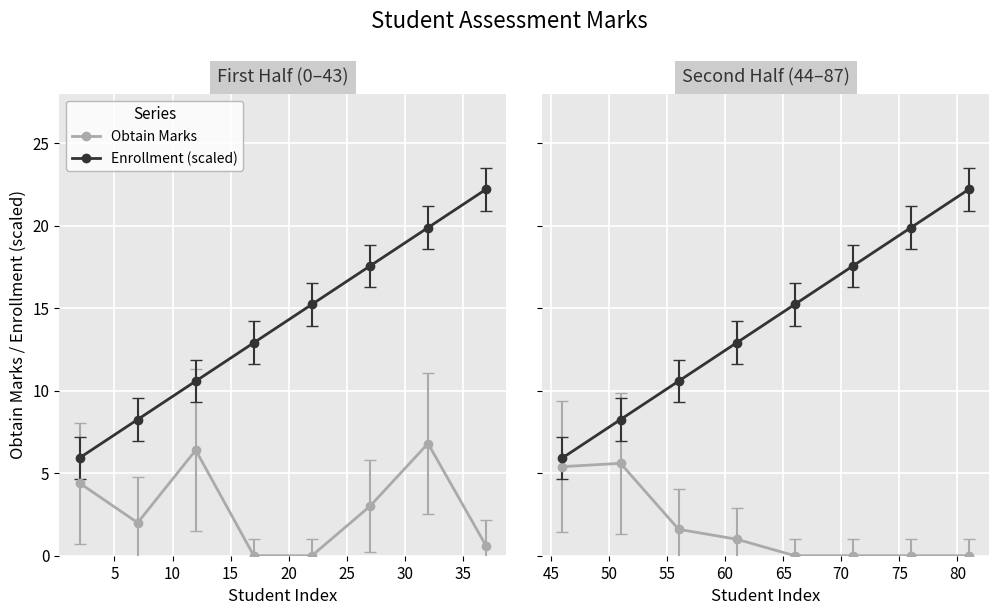

True or false: Obtain Marks and Enrollment (scaled) cross at least once.

False